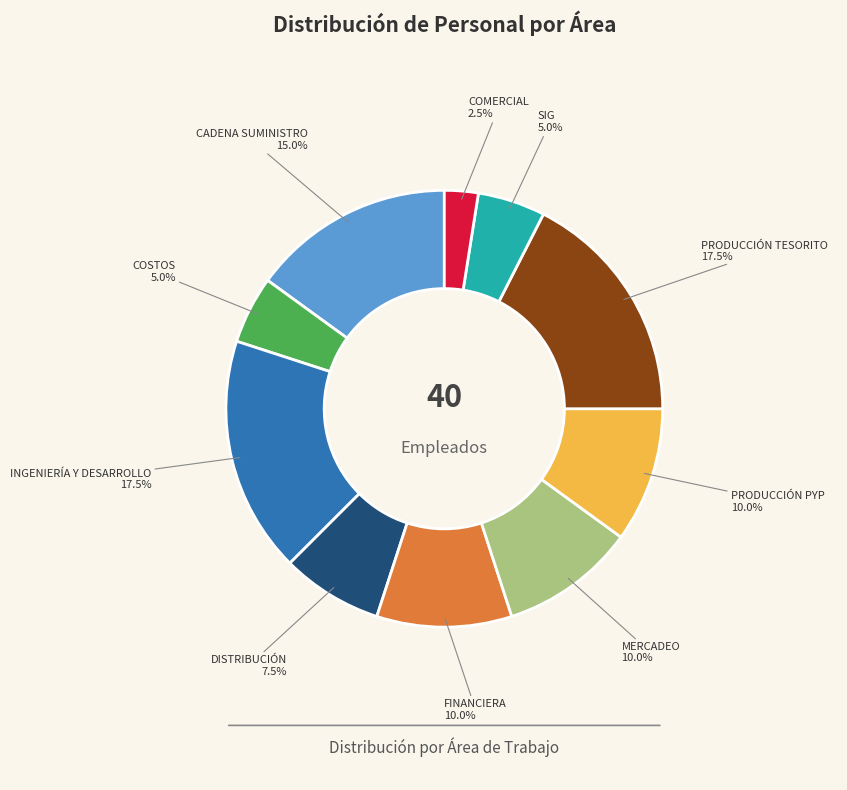

Is there any slice that represents more than half of the pie?

No